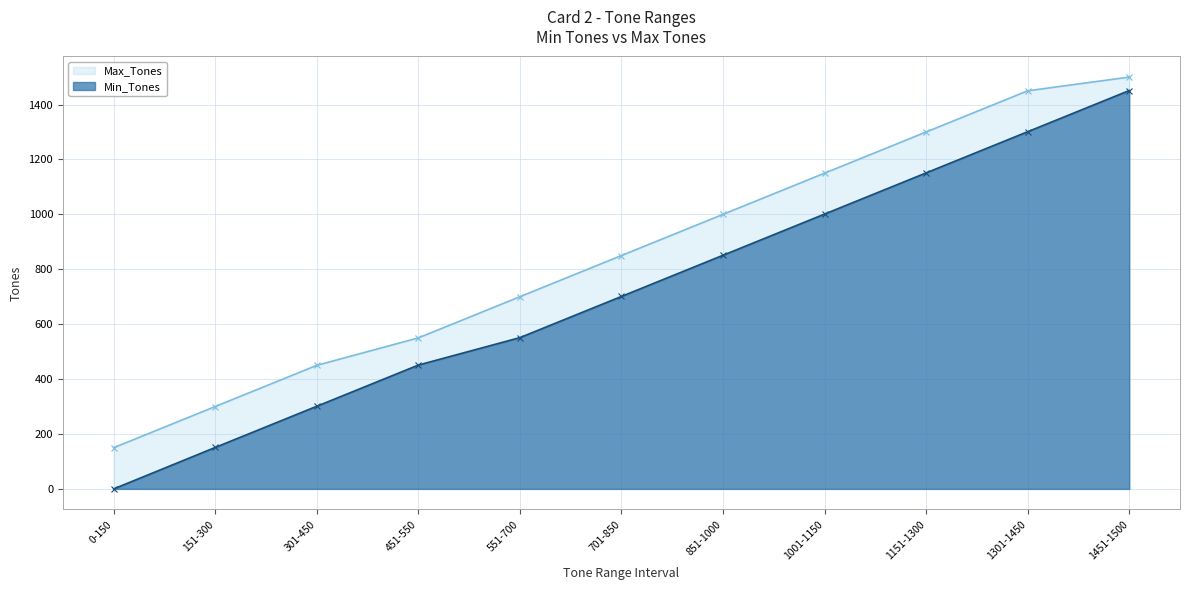

True or false: Min_Tones and Max_Tones intersect in this chart.

False